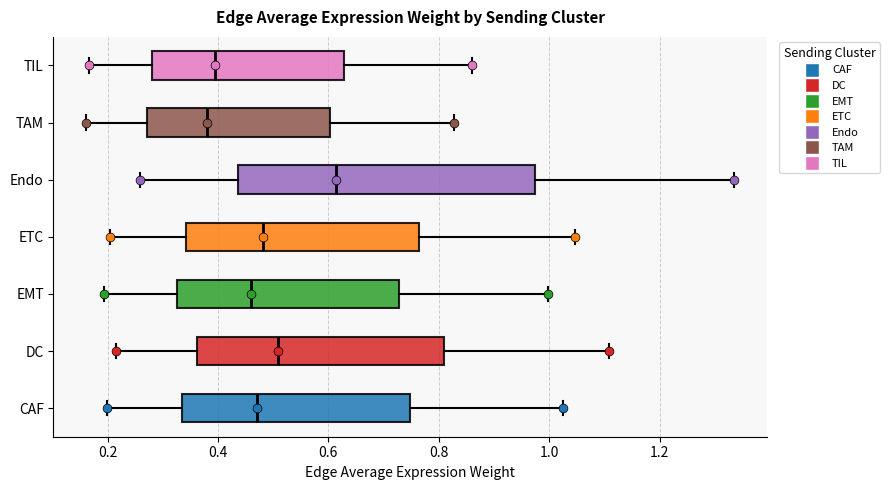

Where is the left edge of the box for Endo on the x-axis? The values are not printed on the chart, so give them approximately, as read against the axis.

0.44